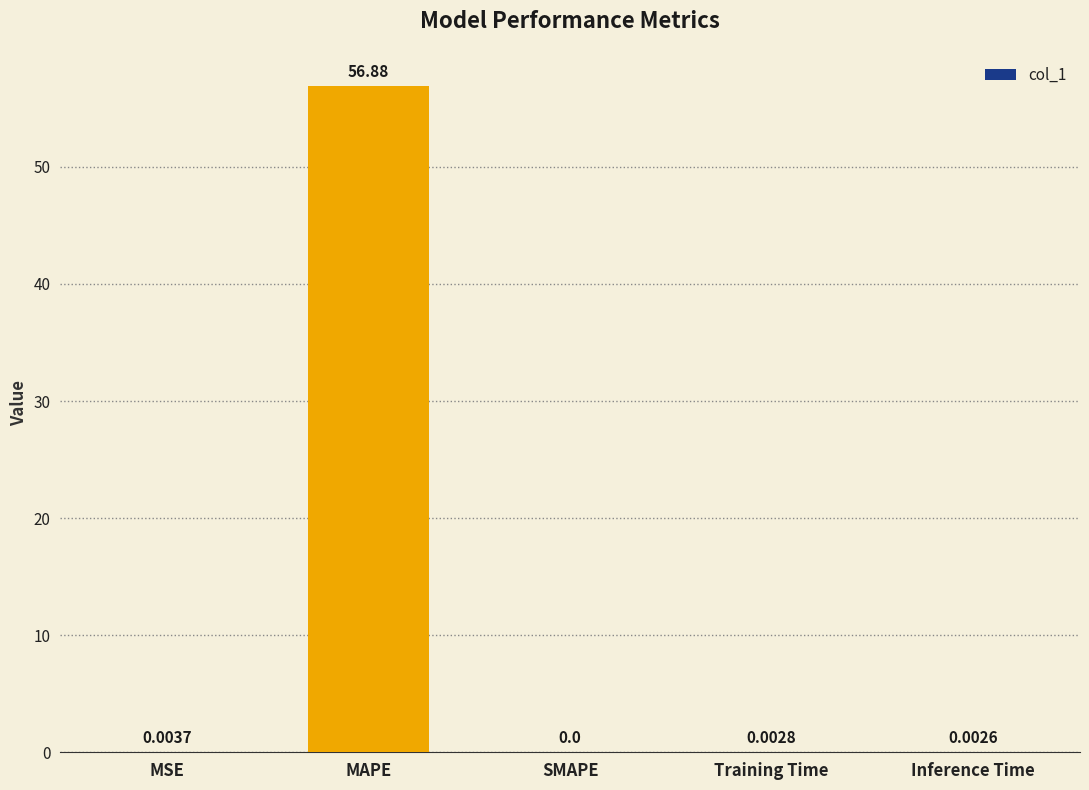

How many categories are shown in the chart?

5